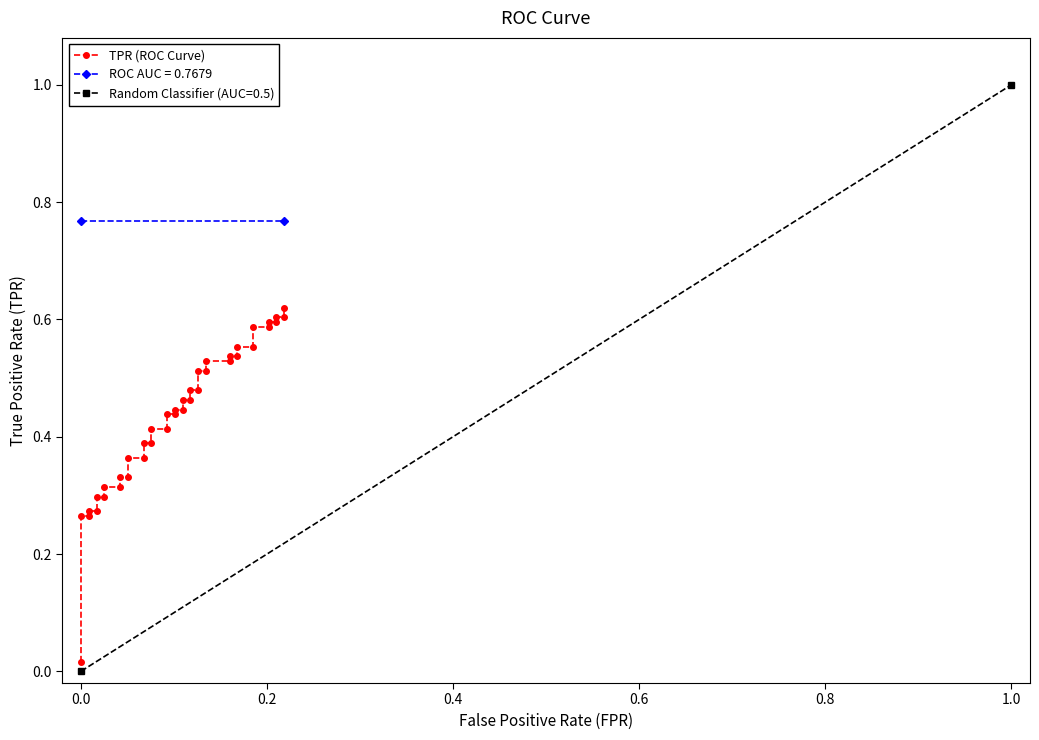

What is the average value?

0.4